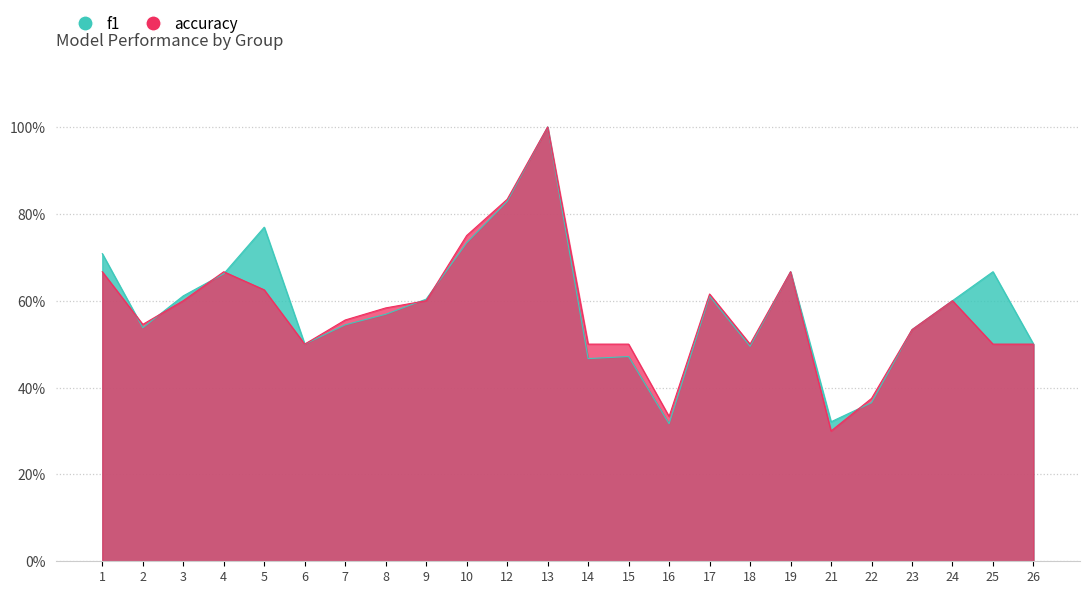

What is the average value of the f1 series?

0.6